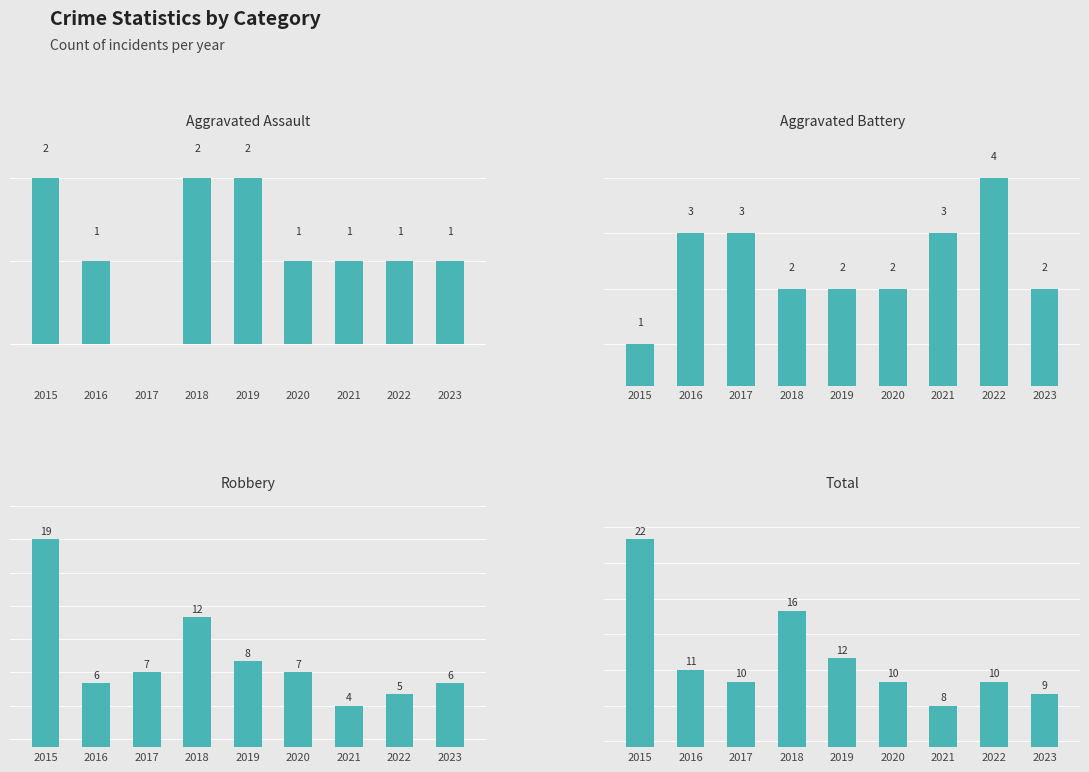

True or false: Aggravated Assault has a value of 1 at 2020.

True